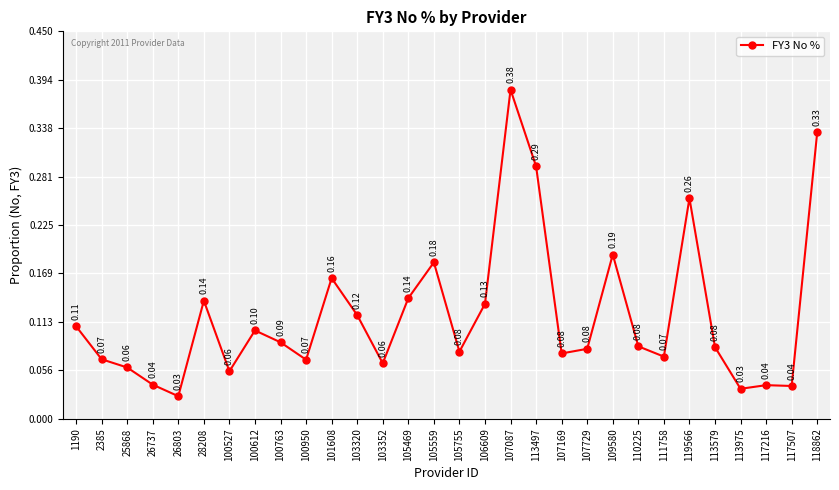

What is the label of the 13th point from the right?

107087